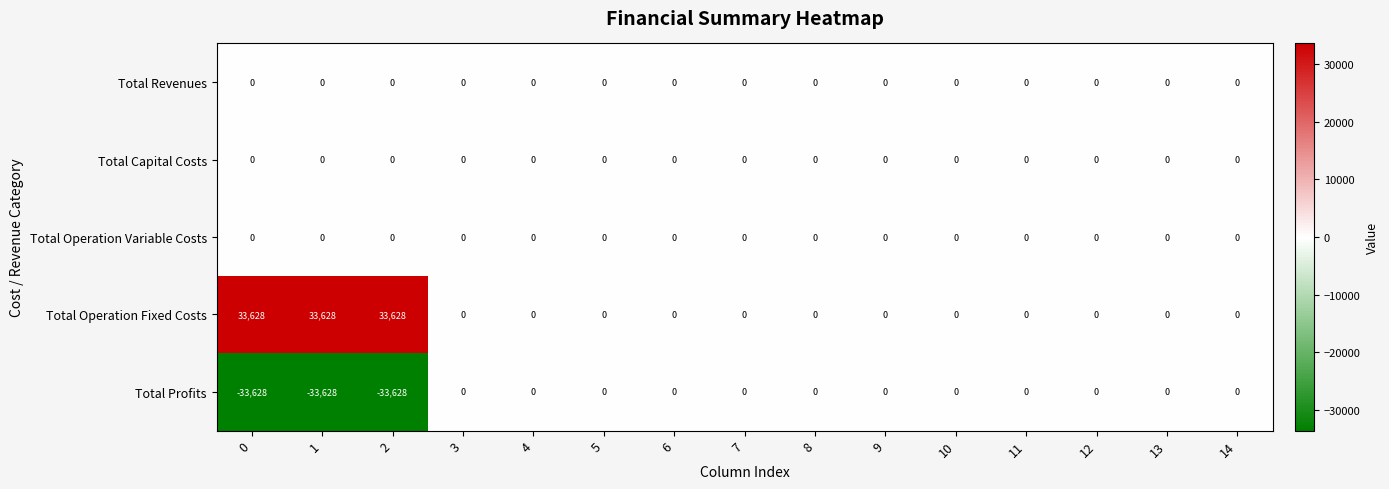

What is the maximum value shown in the chart?

33628